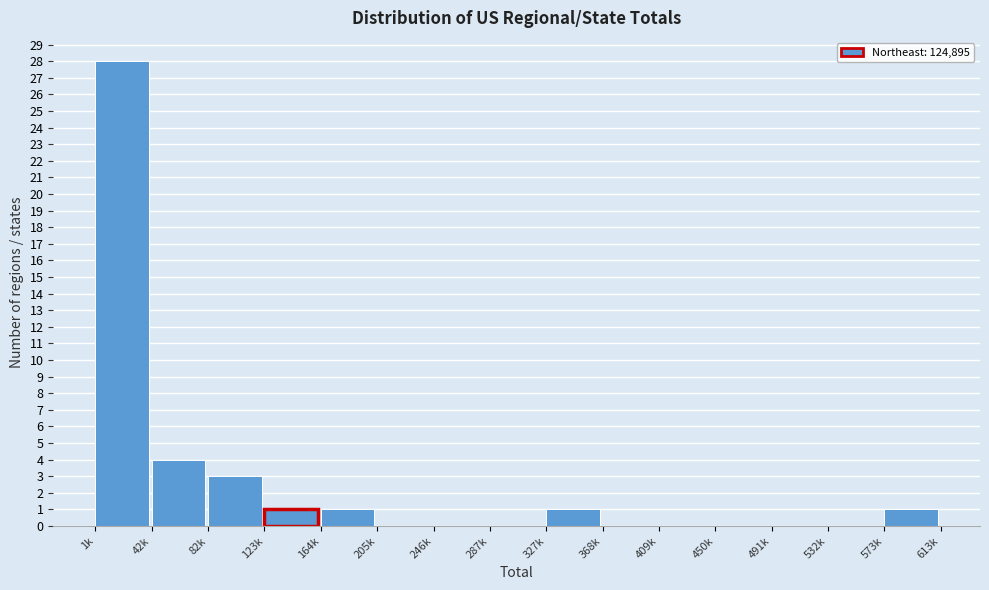

Reading left to right, what are all the values shown in this chart?

1k=28	42k=4	82k=3	123k=1	164k=1	205k=0	246k=0	287k=0	327k=1	368k=0	409k=0	450k=0	491k=0	532k=0	573k=1